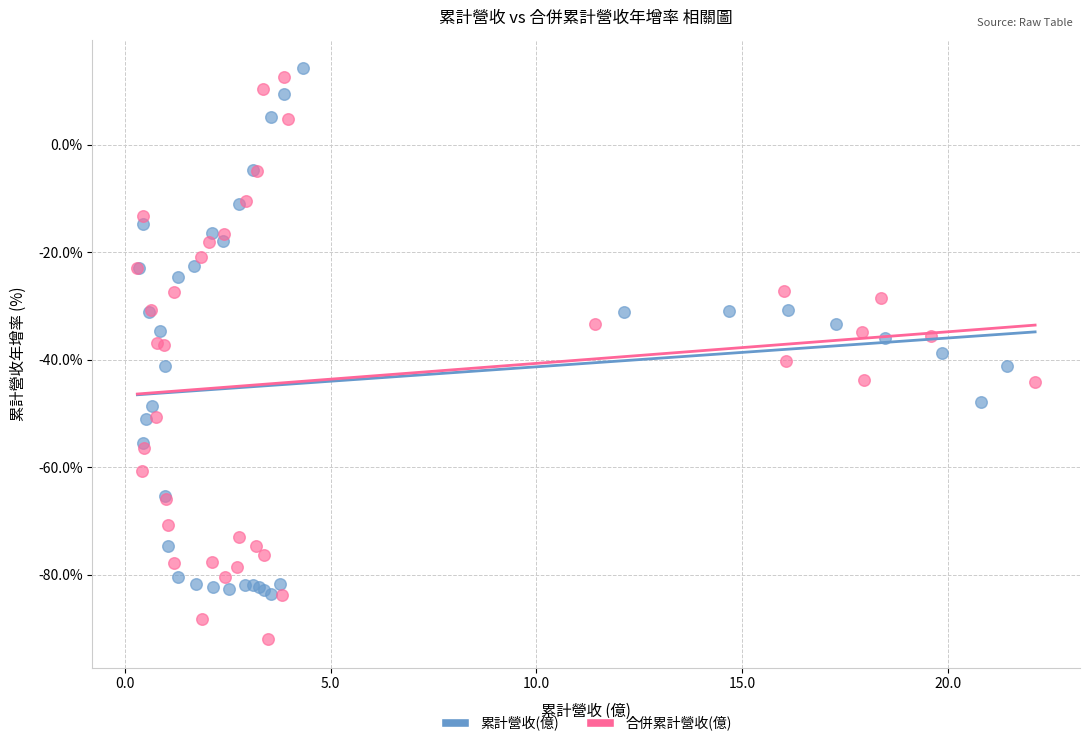

Which series has the largest Y range (max minus min)?

合併累計營收(億)